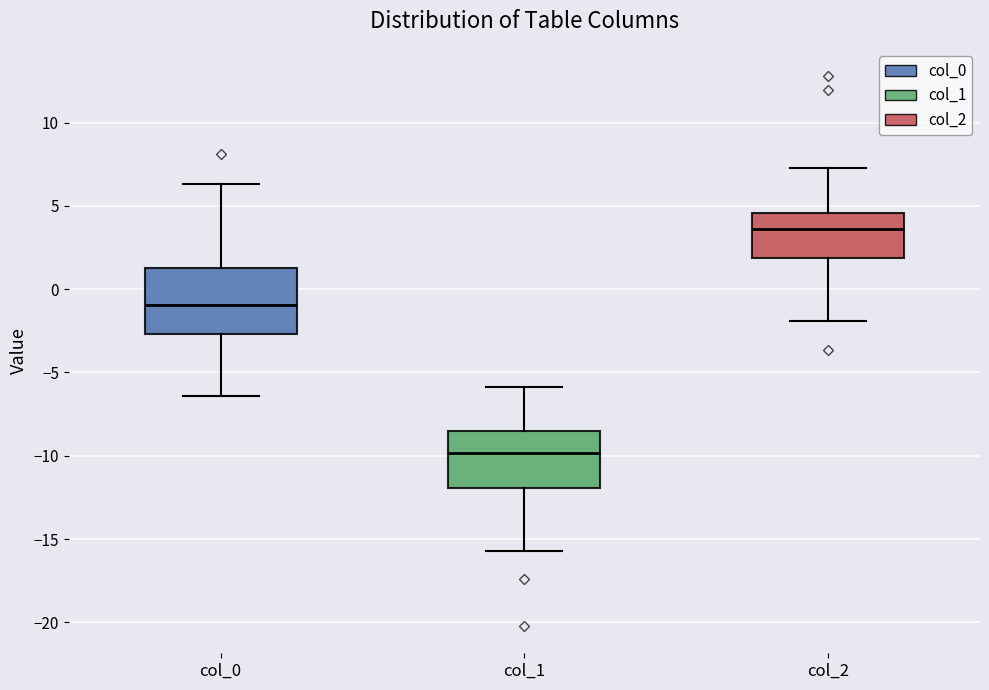

Which box has the lowest median line?

col_1